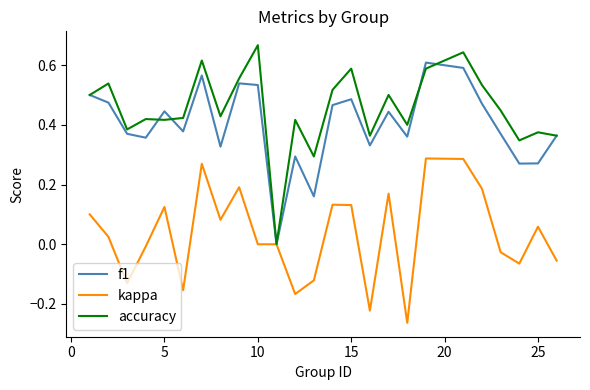

Which series has the largest total across all categories?

accuracy